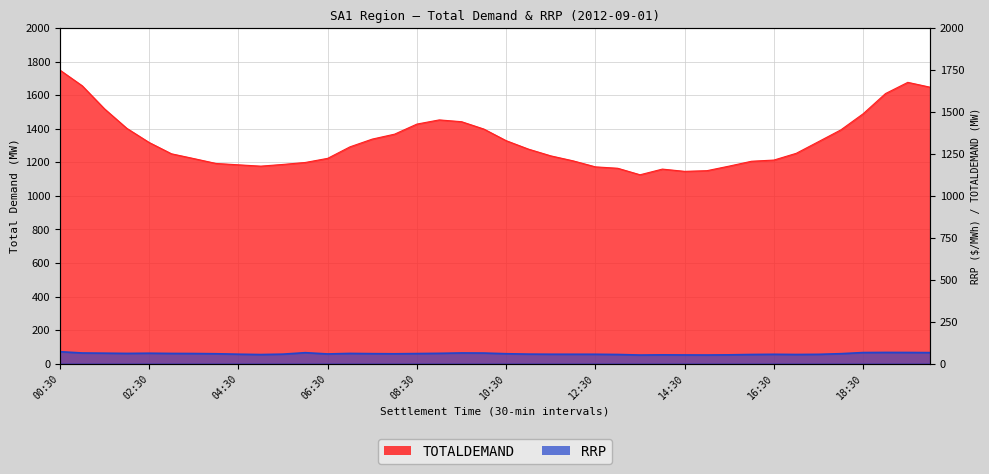

What position from the left is 19:30?

39